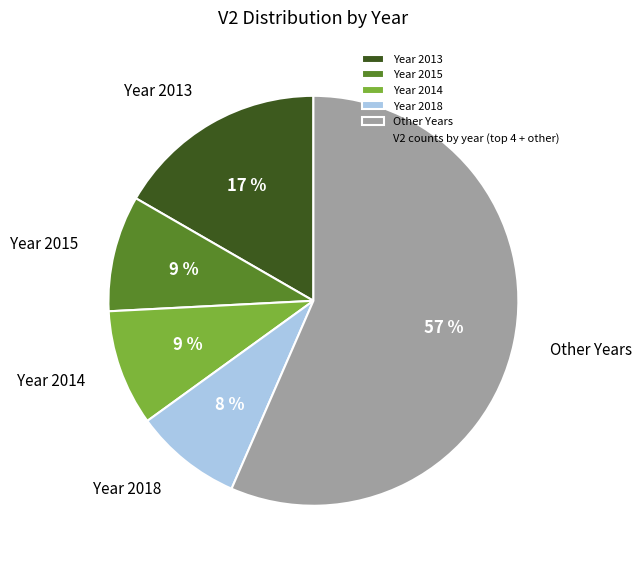

What percentage is the Year 2015 slice, to the nearest percent?

9%